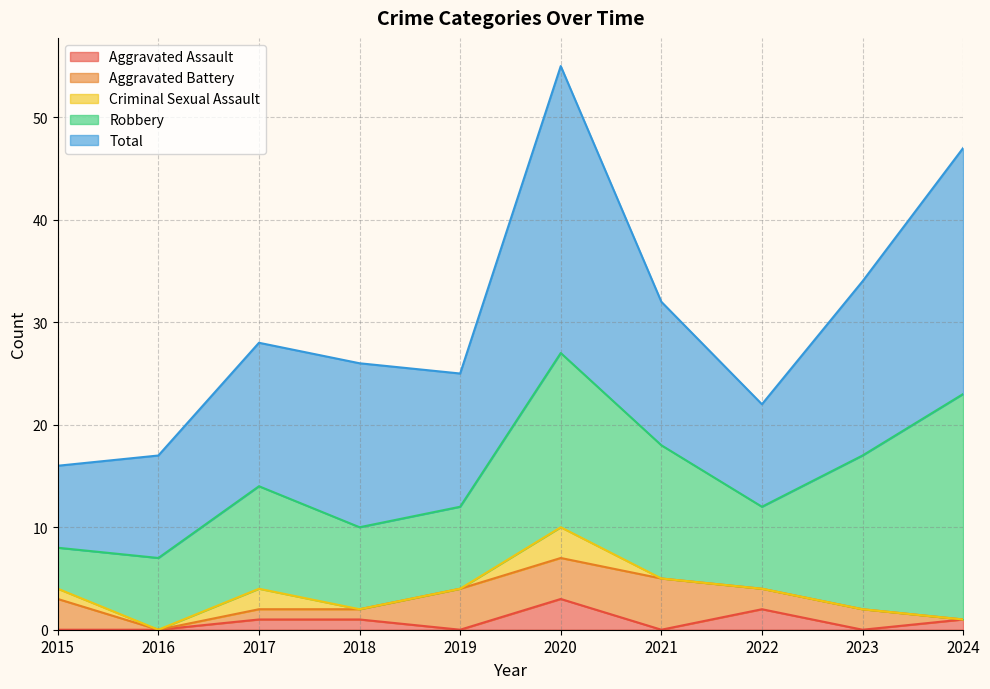

Rank the series at 2024 from lowest to highest value.

Aggravated Battery, Criminal Sexual Assault, Aggravated Assault, Robbery, Total